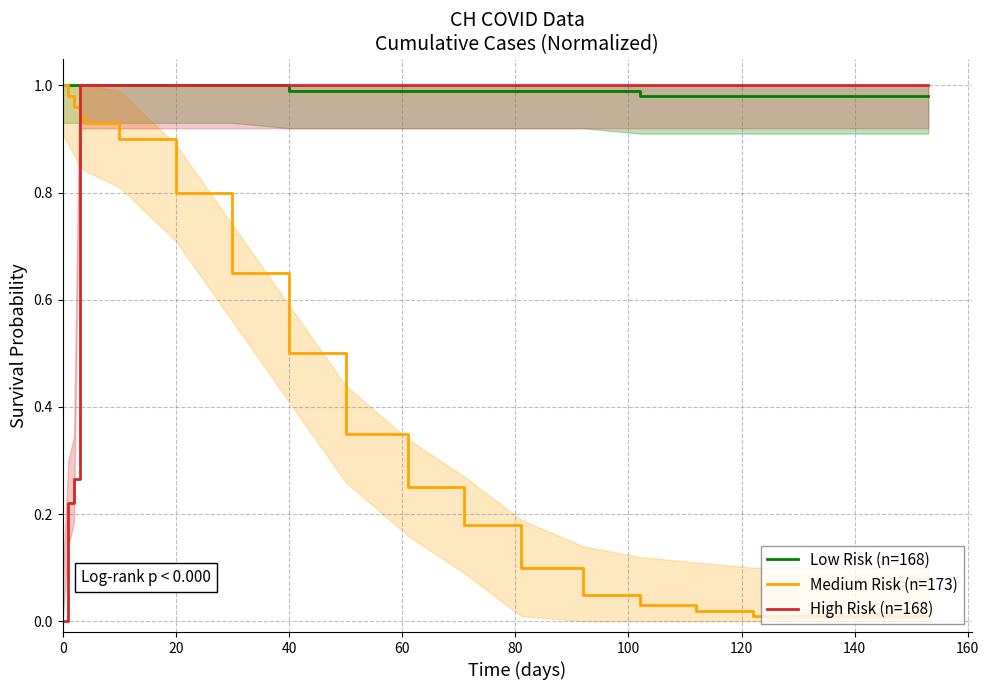

True or false: High Risk (n=168) and Medium Risk (n=173) intersect in this chart.

True